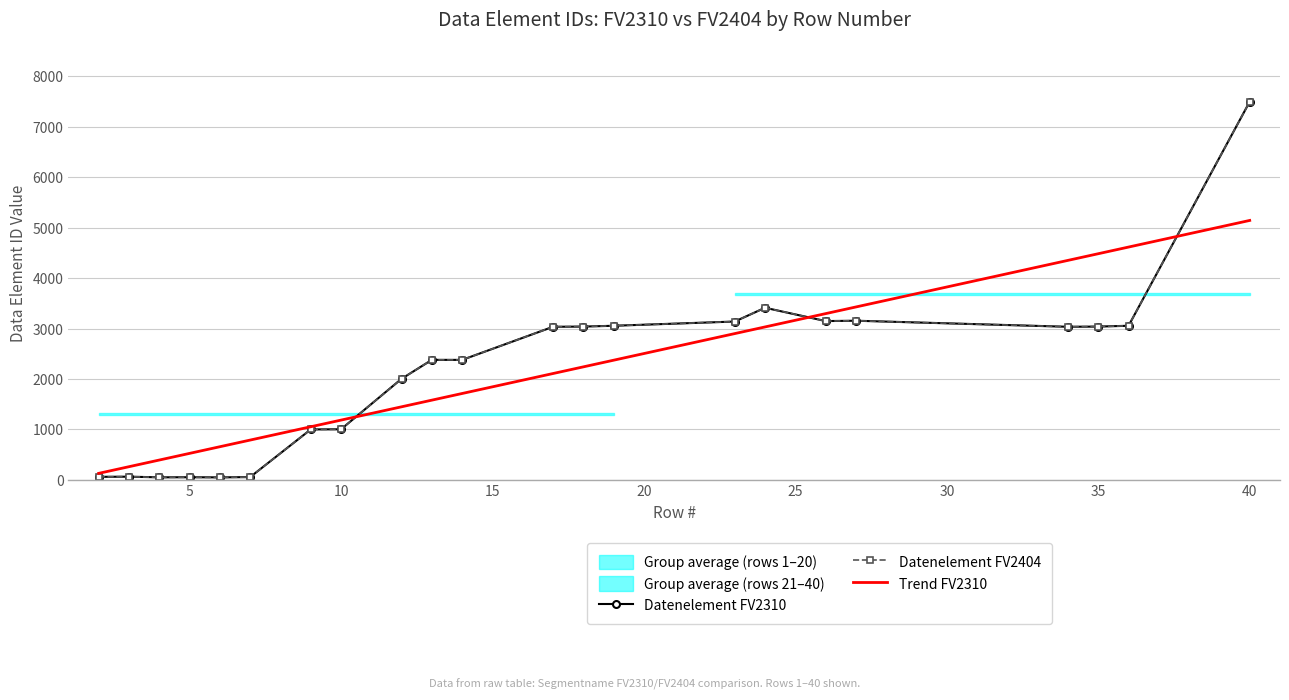

Which series has the widest spread of values?

Datenelement FV2310